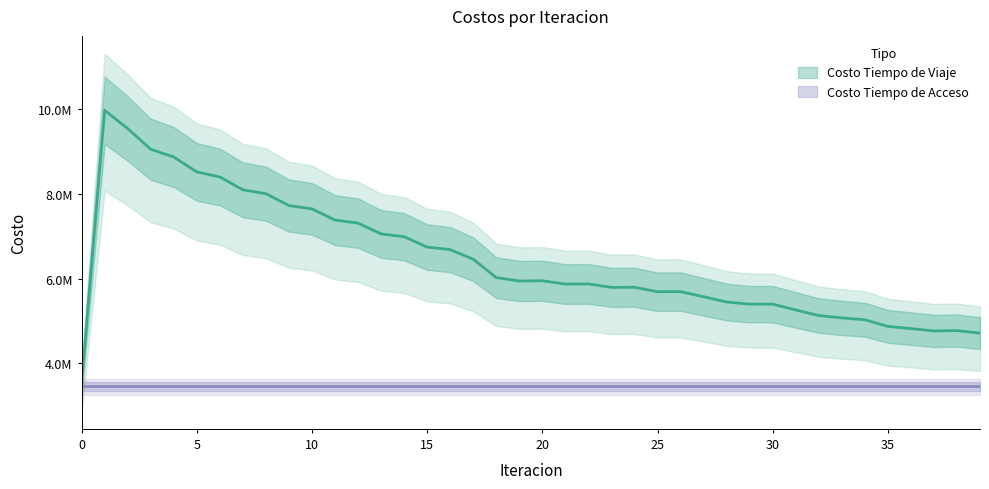

At which label is the value closest to 6762284?

15